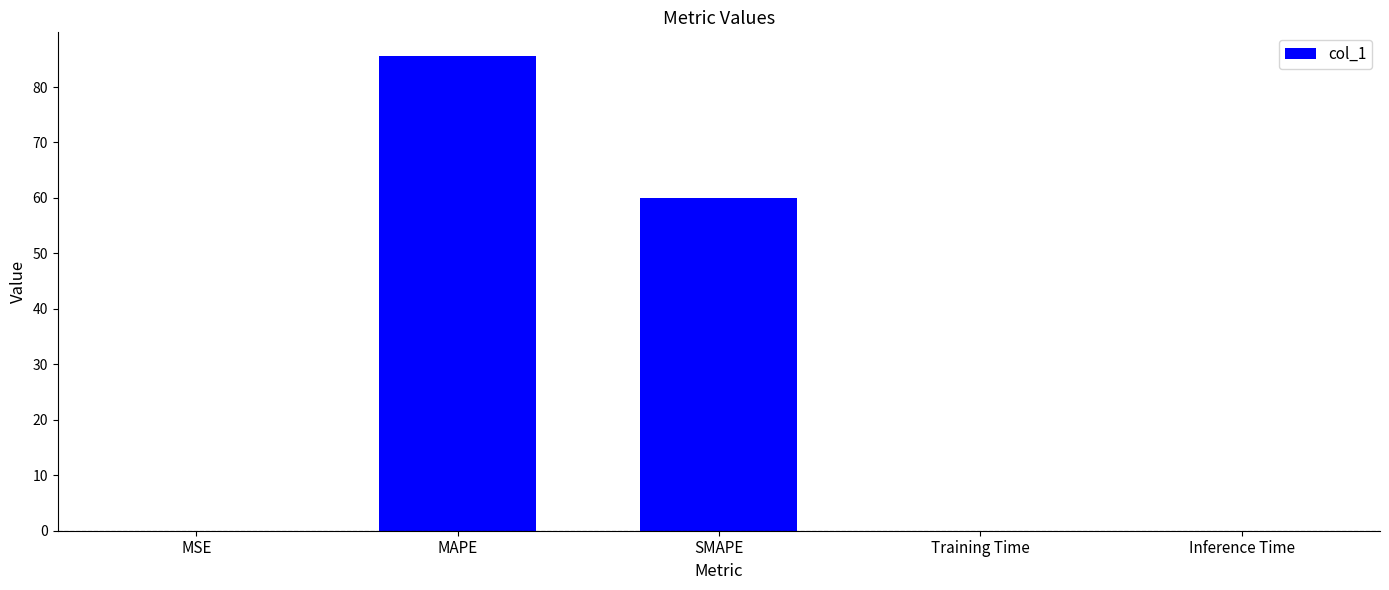

Count the number of data series in this chart.

1